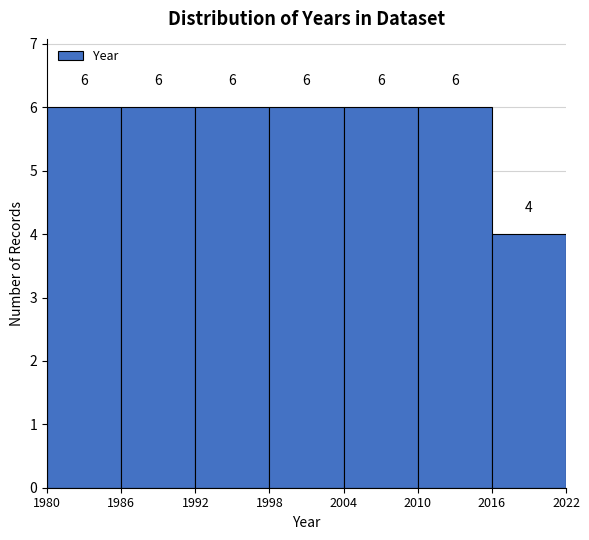

What is the height of the bar covering 1980 to 1986 on the x-axis?

6